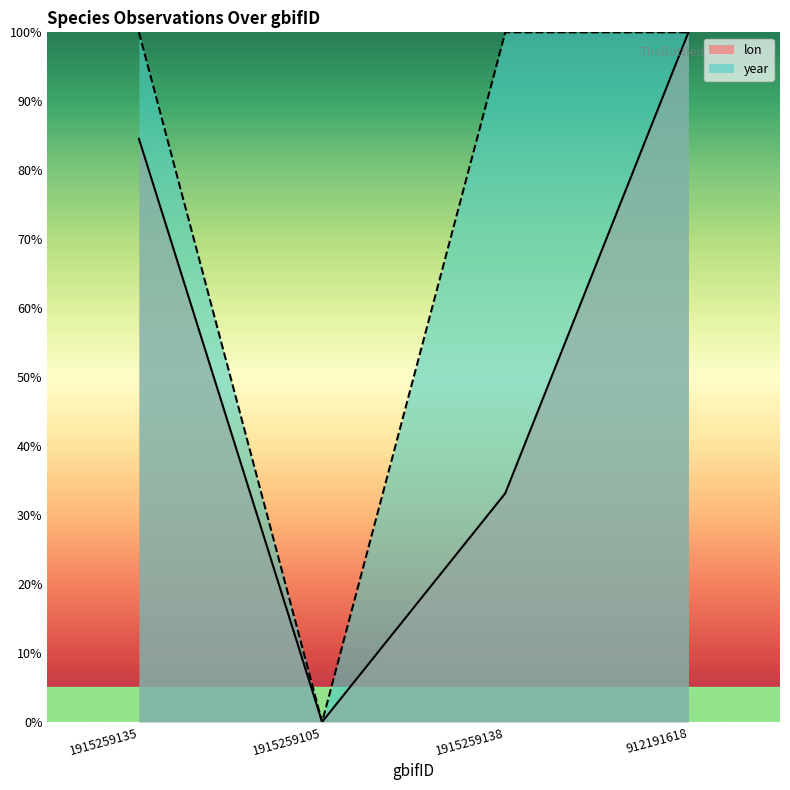

What is the approximate value of year at 912191618?

1.0